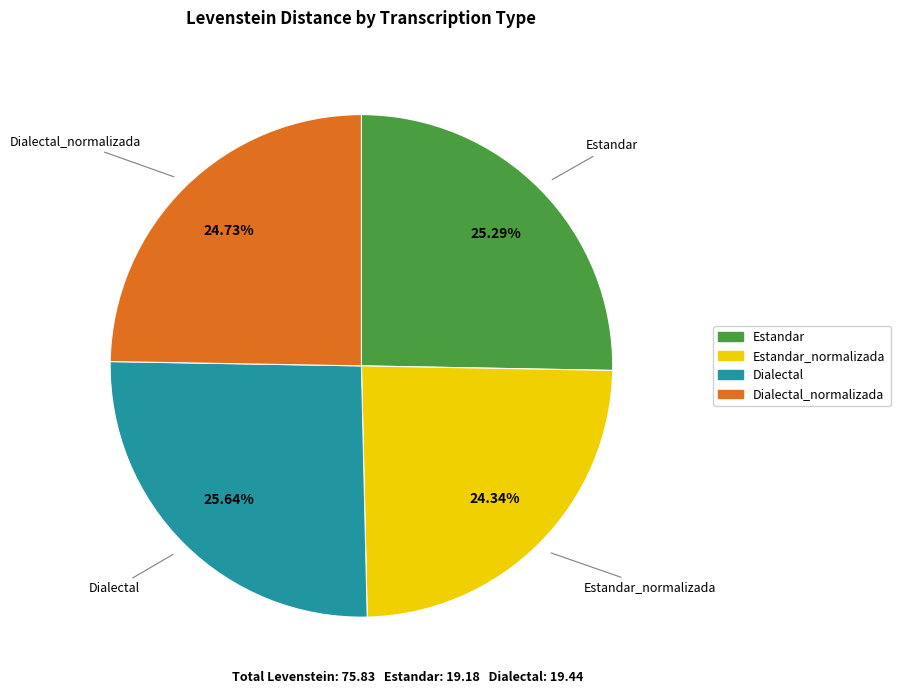

Is there a majority slice in this chart?

No